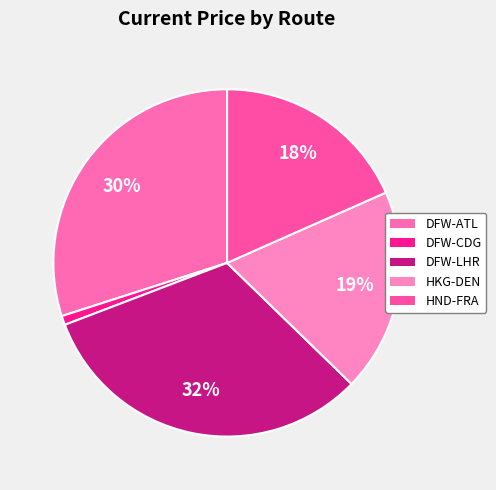

Do DFW-CDG and HND-FRA together represent more than half of the pie?

No